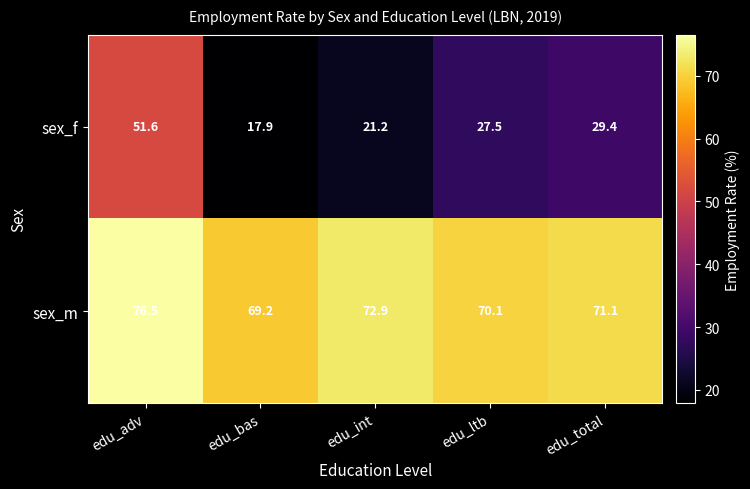

How many values in the sex_f series exceed 27?

3